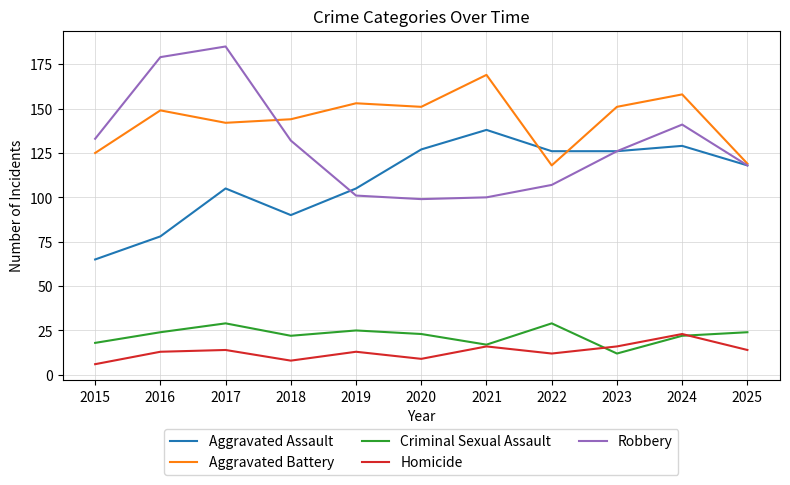

True or false: Homicide and Criminal Sexual Assault cross at least once.

True